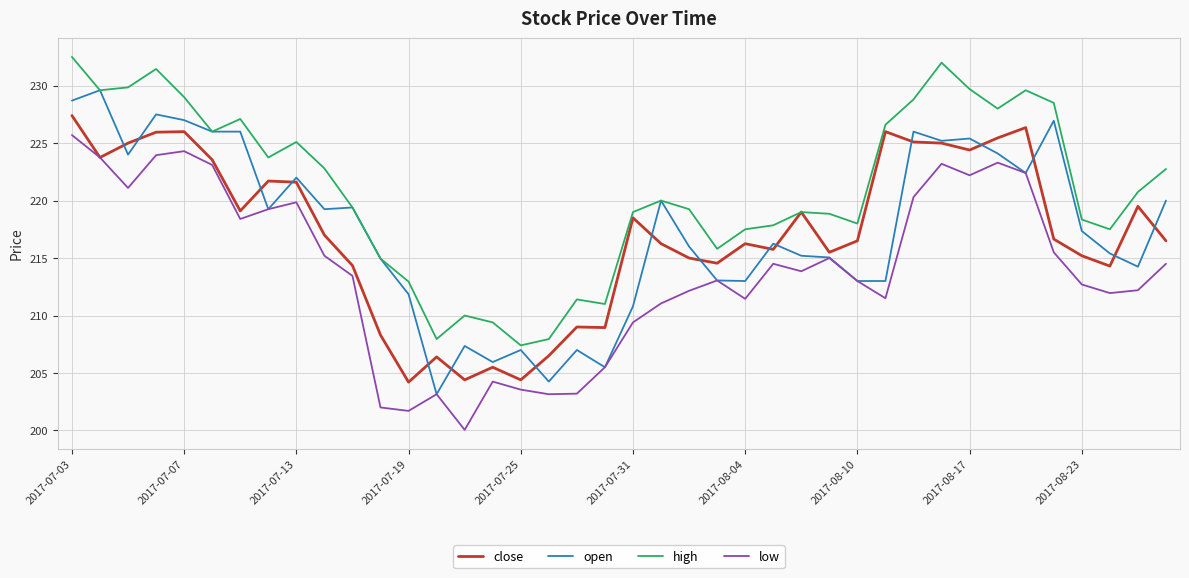

What is the minimum value shown in the chart?

200.1